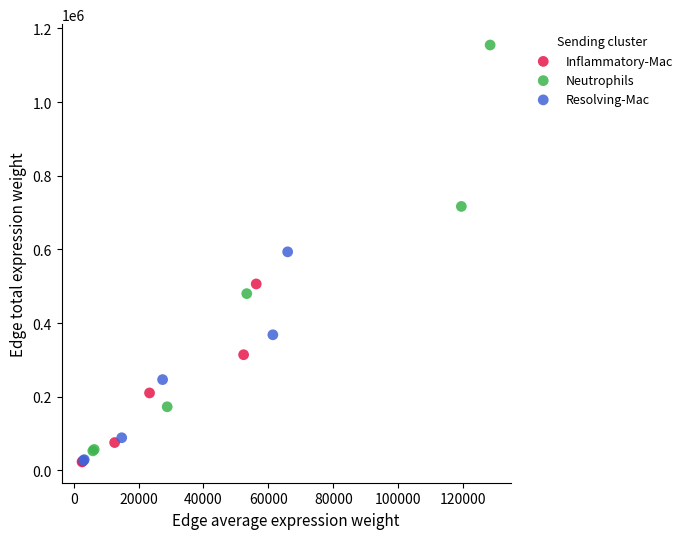

Which series reaches the maximum Y coordinate?

Neutrophils